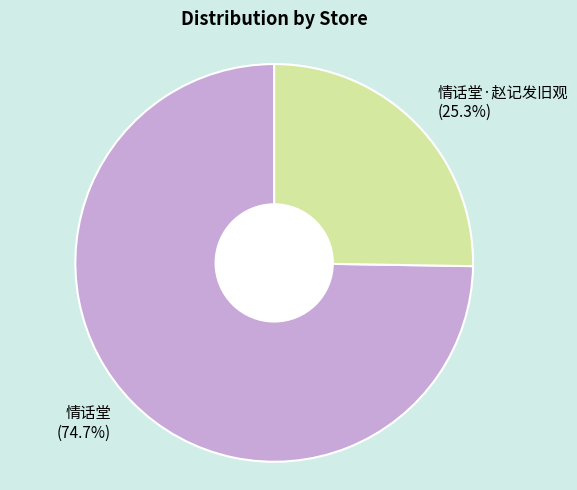

Is there a majority slice in this chart?

Yes